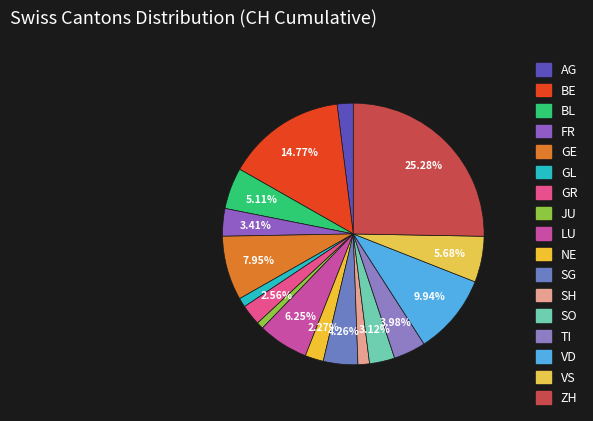

How many slices are in this pie chart?

17